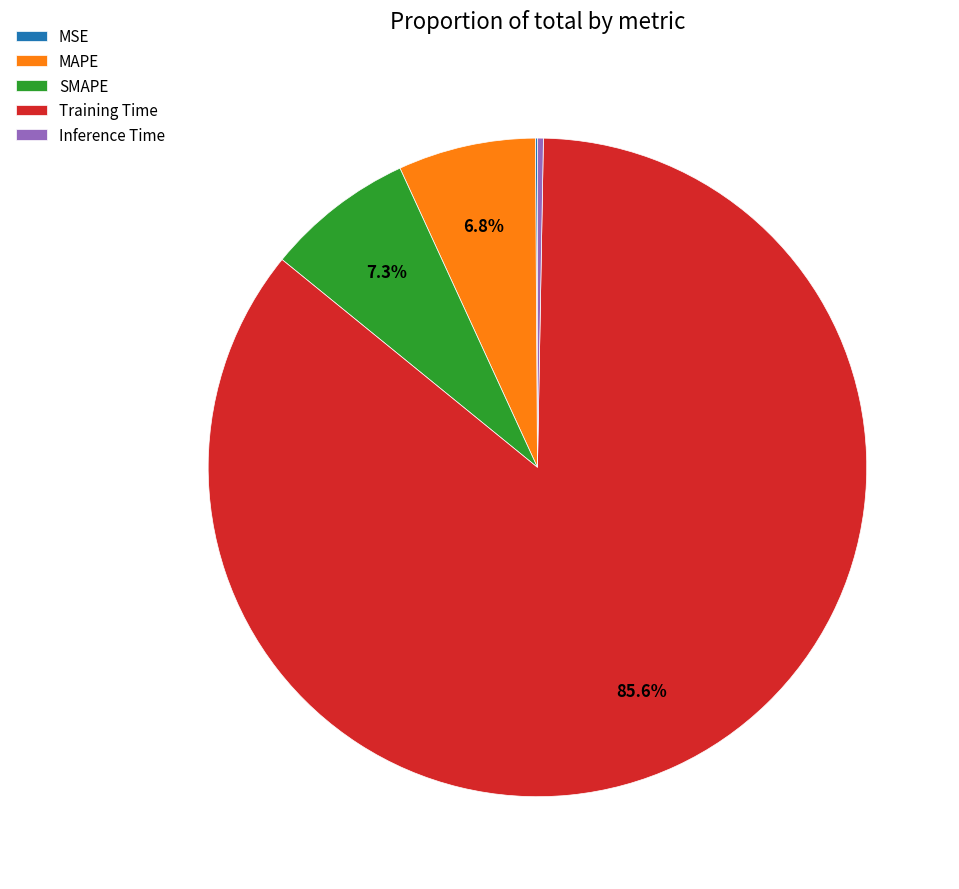

What portion of the pie excludes MAPE?

93.2%